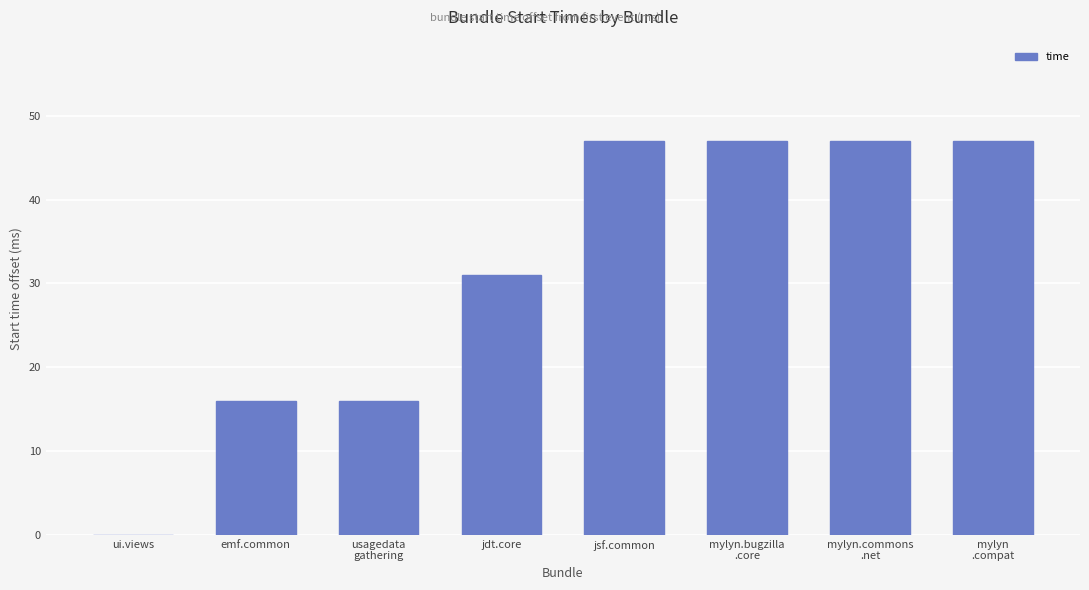

What is the sum of the values at ui.views and jsf.common?

47